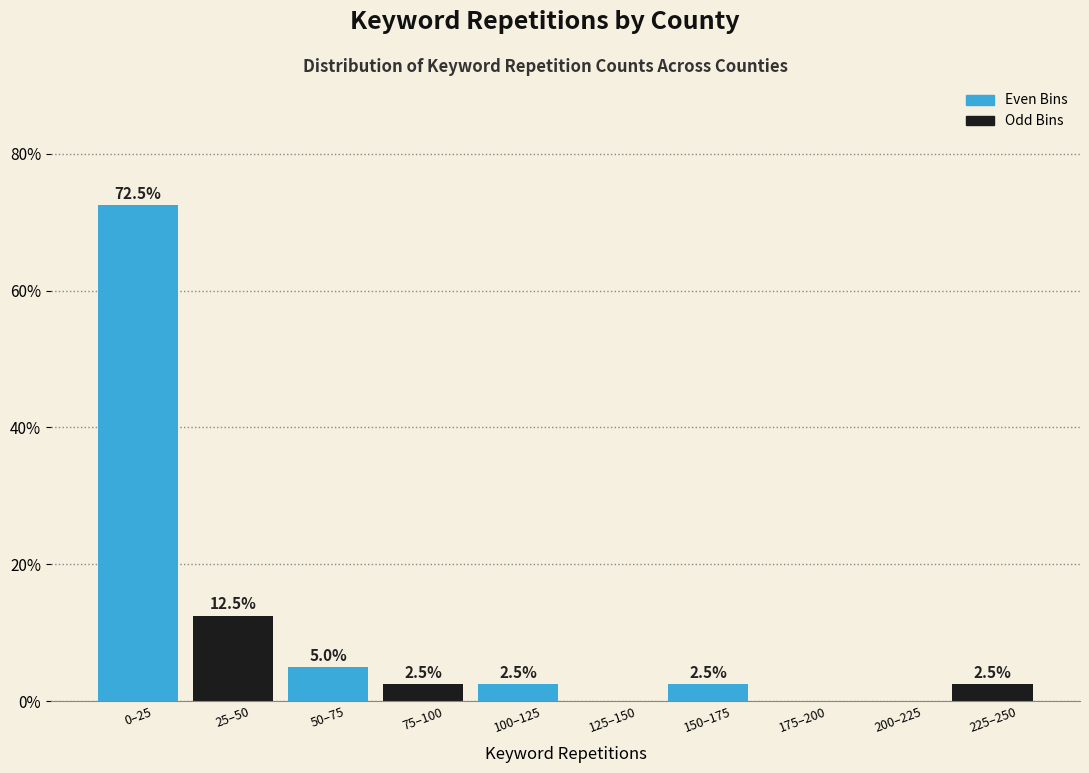

What is the sum of the Odd Bins values at 200–225 and 100–125?

2.5